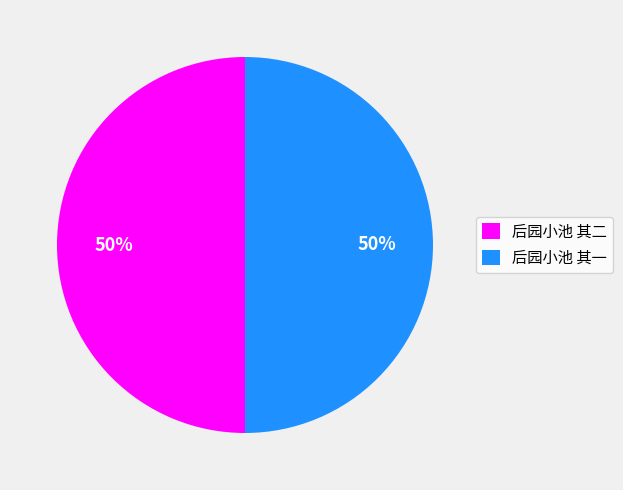

Is the sum of 后园小池 其一 and 后园小池 其二 greater than half?

Yes